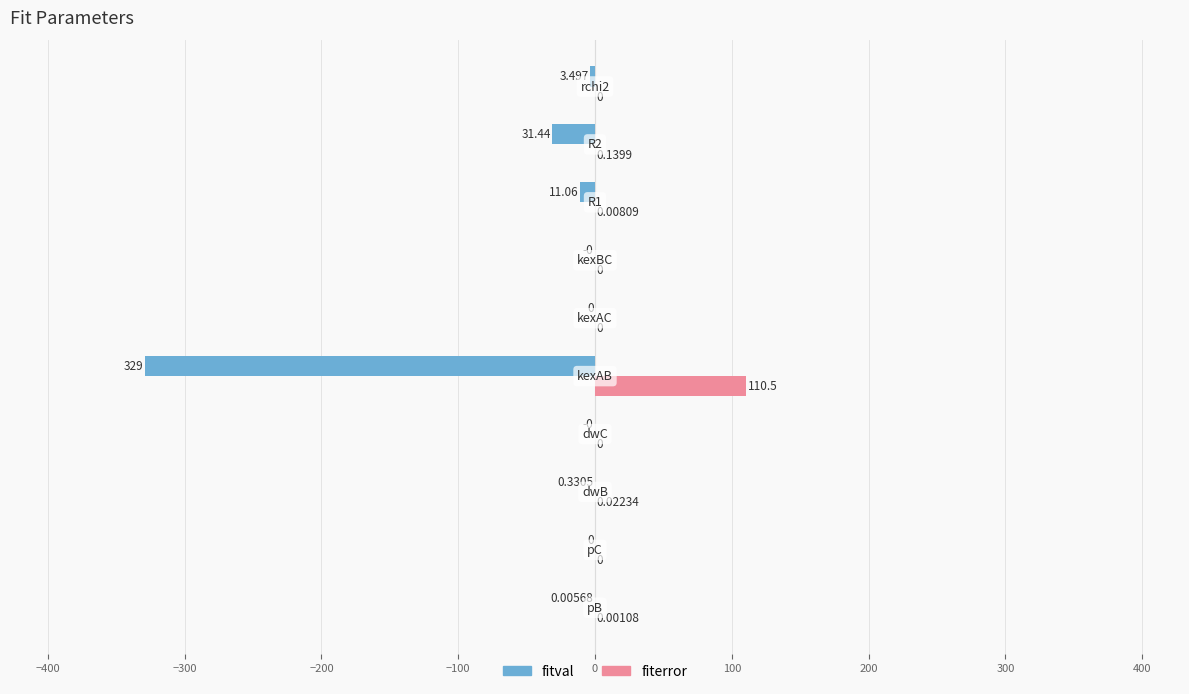

Which series has the largest total across all categories?

fiterror